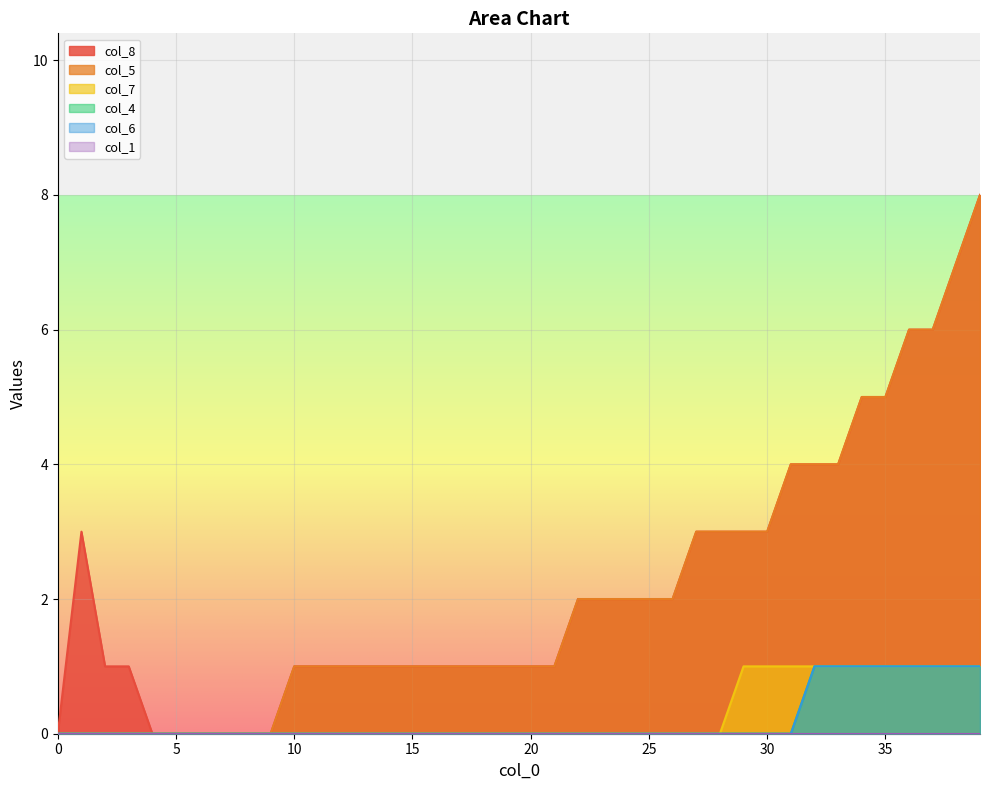

Is the value of col_7 at 10 greater than the value of col_4 at 20?

No